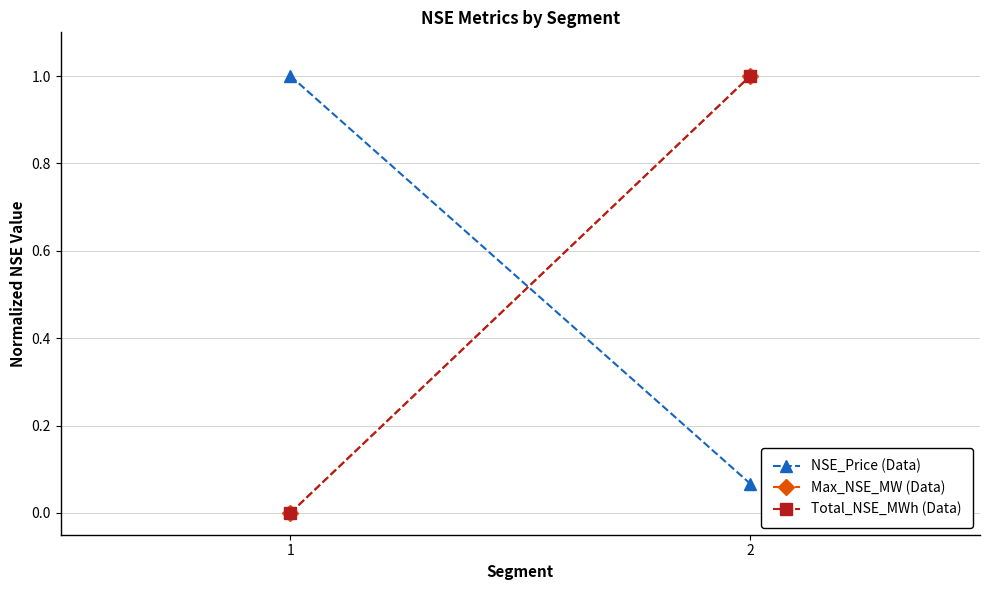

At which label is Total_NSE_MWh (Data) closest to 0?

1